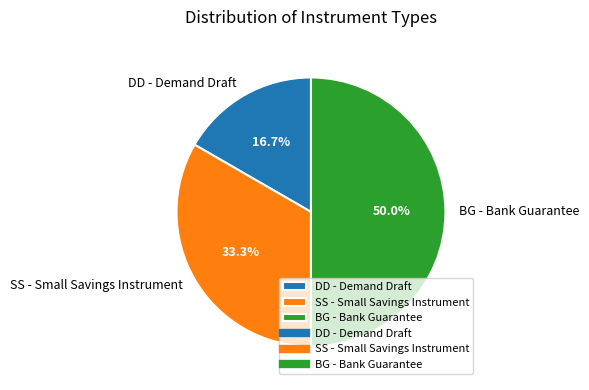

What is the total percentage of BG - Bank Guarantee and DD - Demand Draft?

66.7%